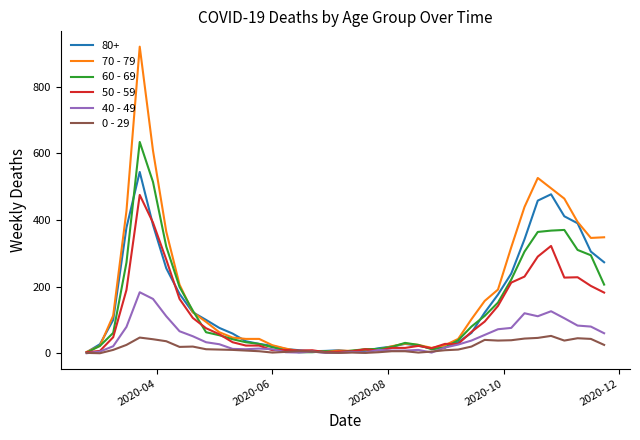

What is the maximum value shown in the chart?

920